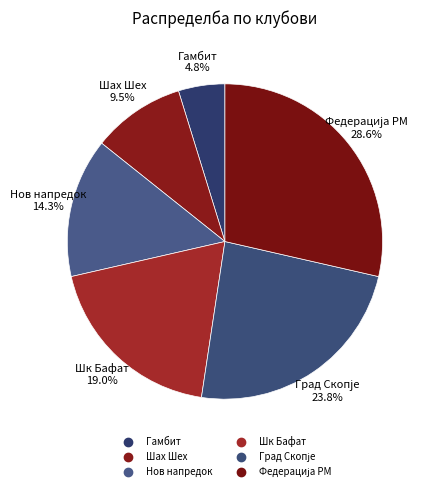

What is the total percentage of Нов напредок and Федерација РМ?

42.9%